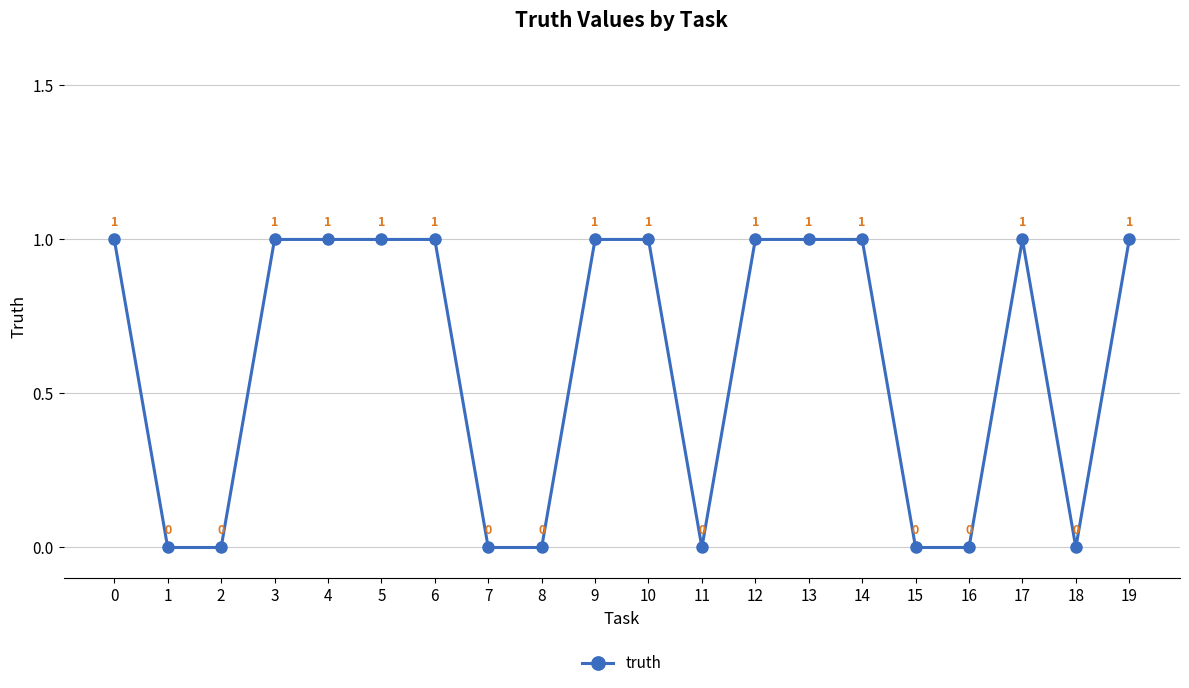

Between 17 and 11, which is larger?

17